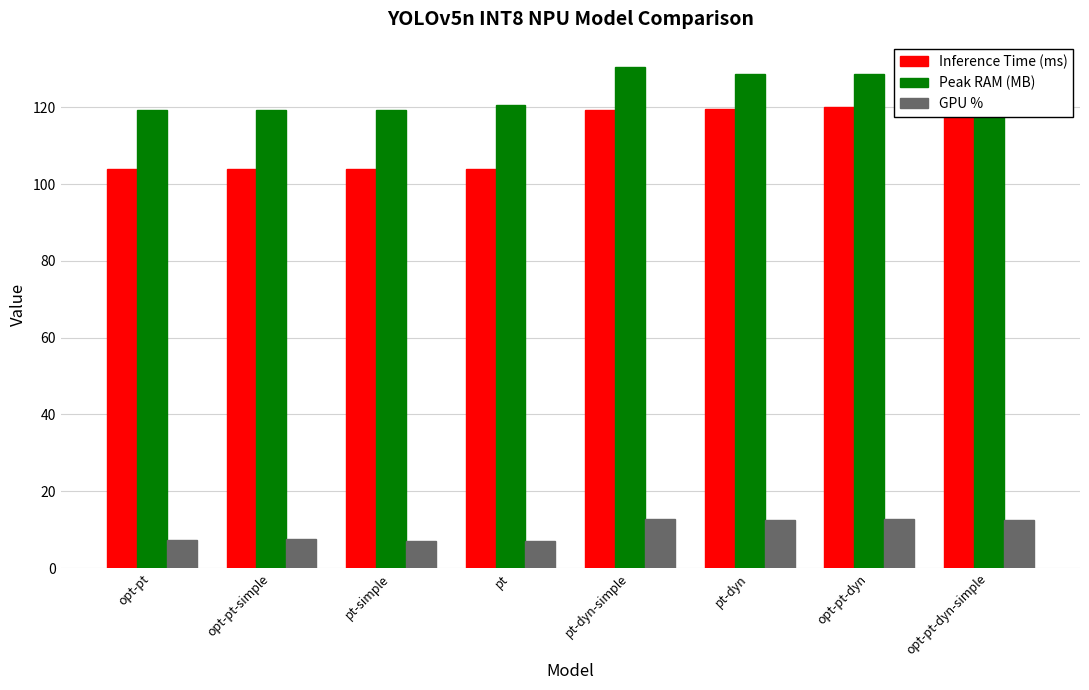

How many categories are shown in the chart?

8